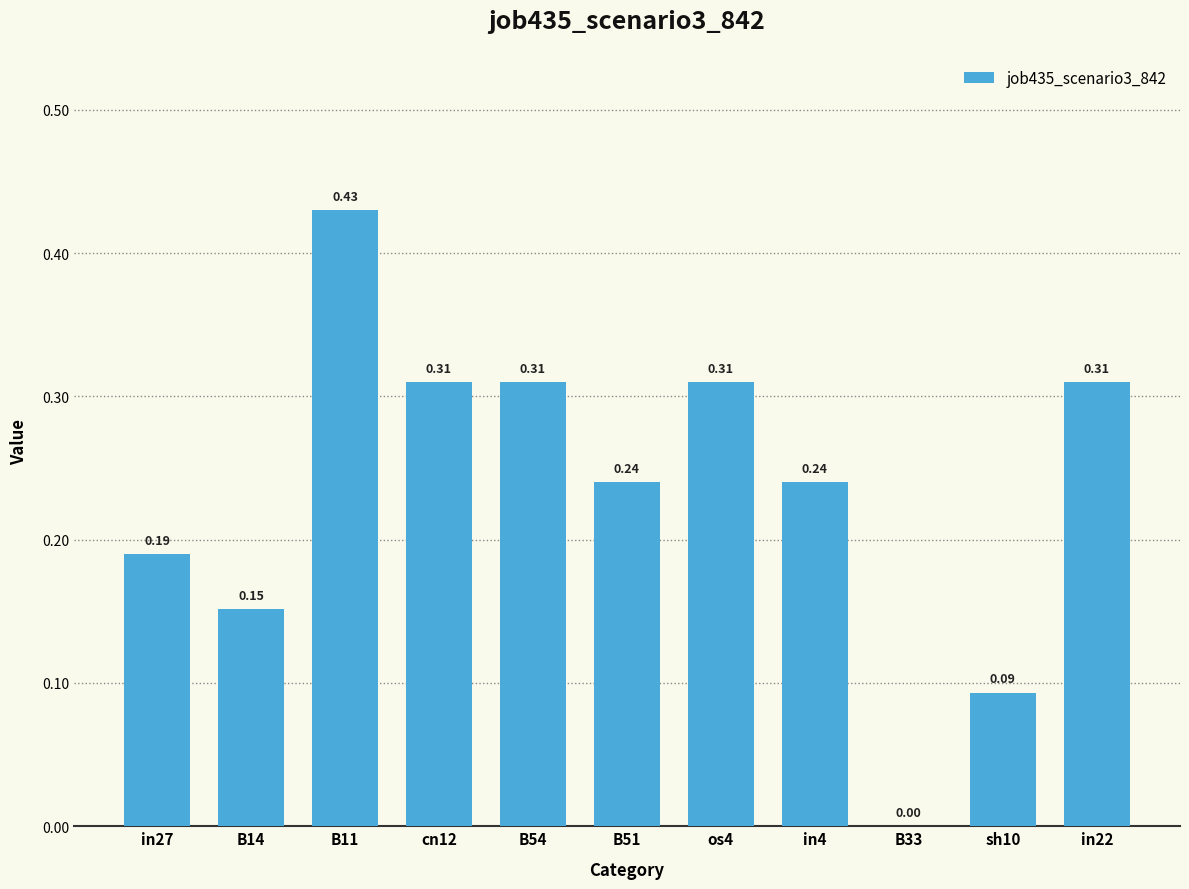

How many values are between 0 and 1?

11